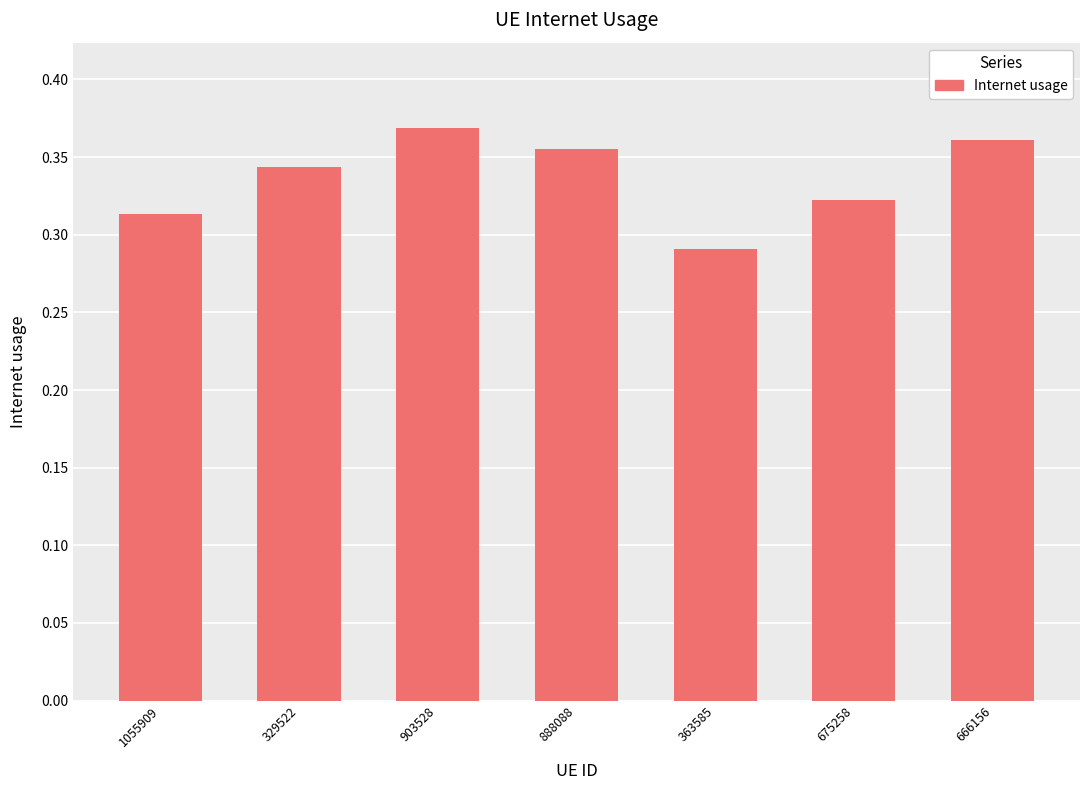

What is the difference between the second highest and minimum values?

0.1